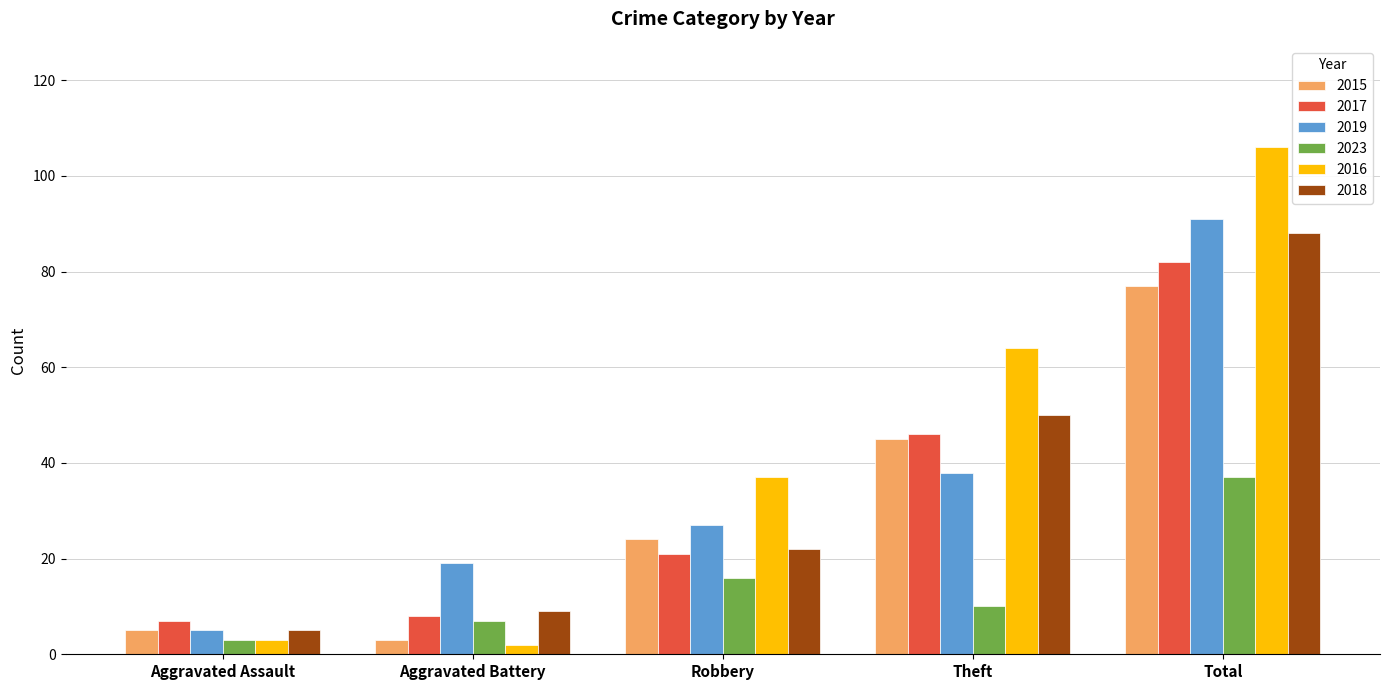

Rank the series by their maximum value, from lowest to highest.

2023, 2015, 2017, 2018, 2019, 2016